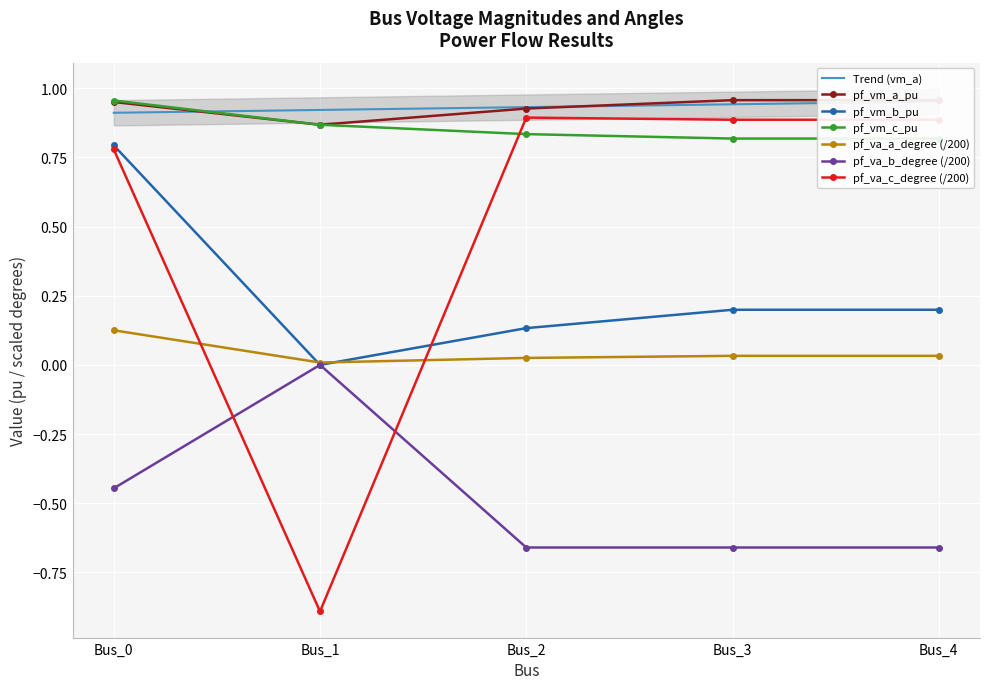

True or false: pf_va_a_degree has a value of 0.0 at Bus_3.

False